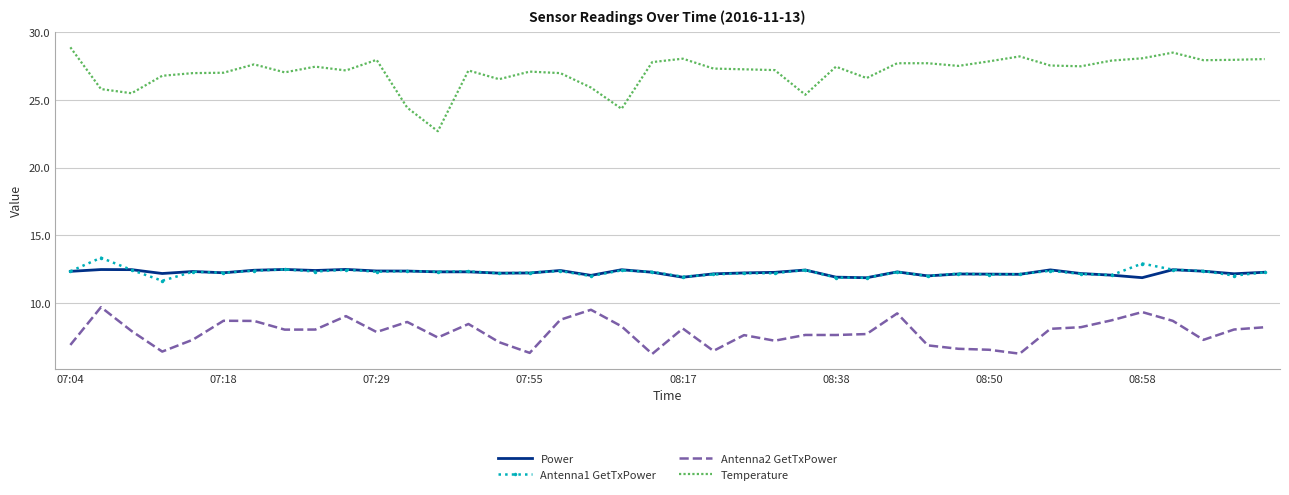

Which series has the largest total across all categories?

Temperature